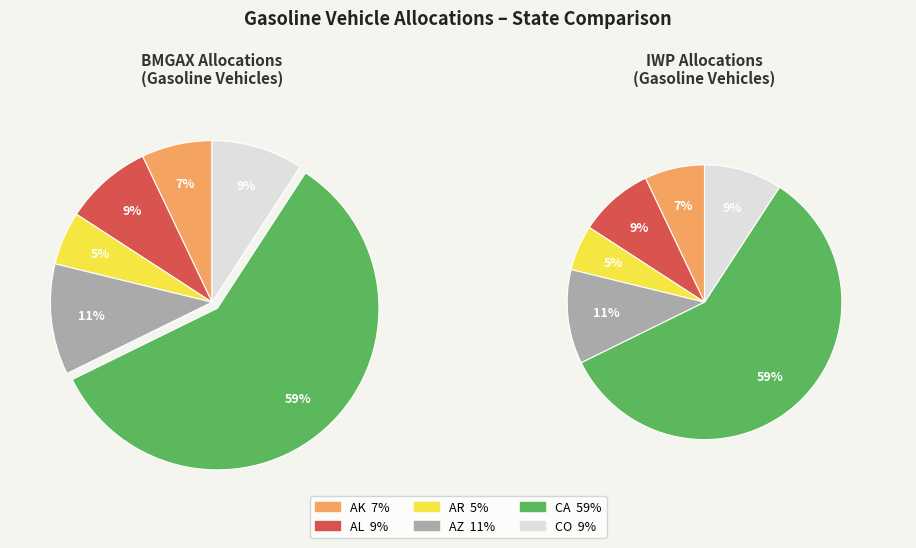

Is it true that CO LDVs is 9% of the pie?

True